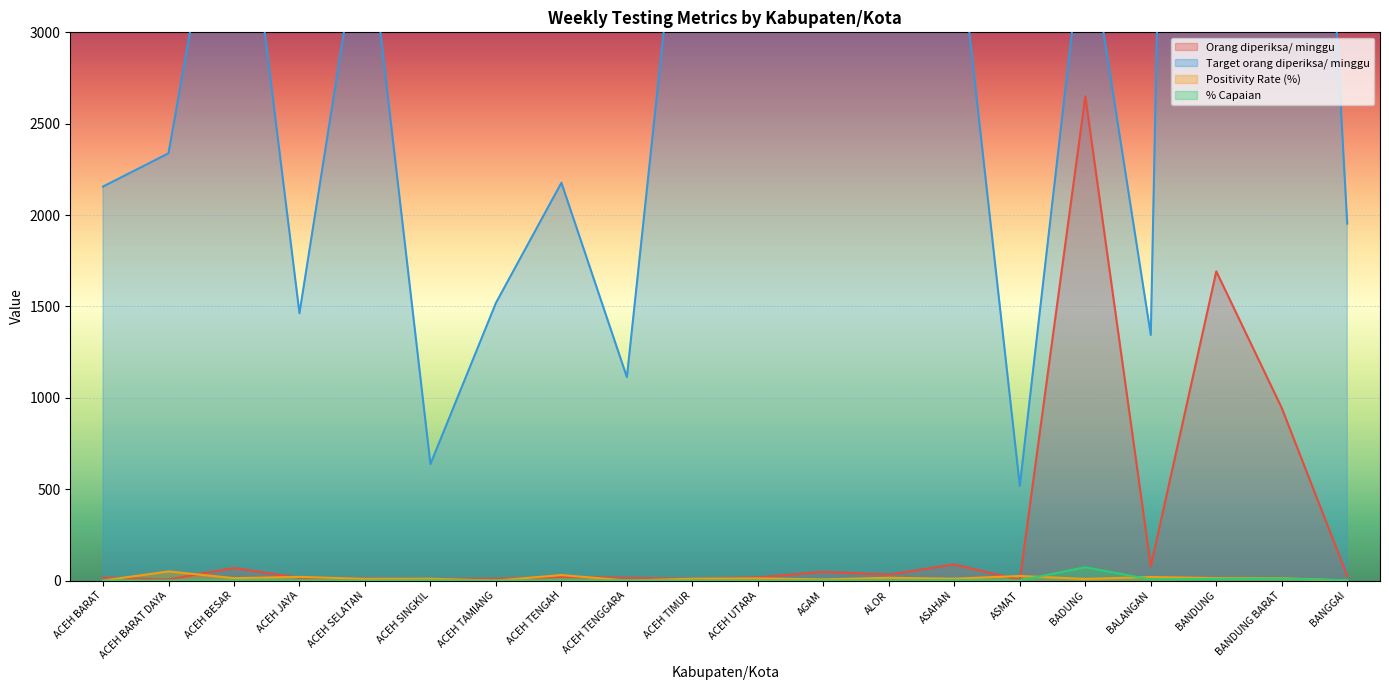

At how many categories does at least one series exceed 6267?

3